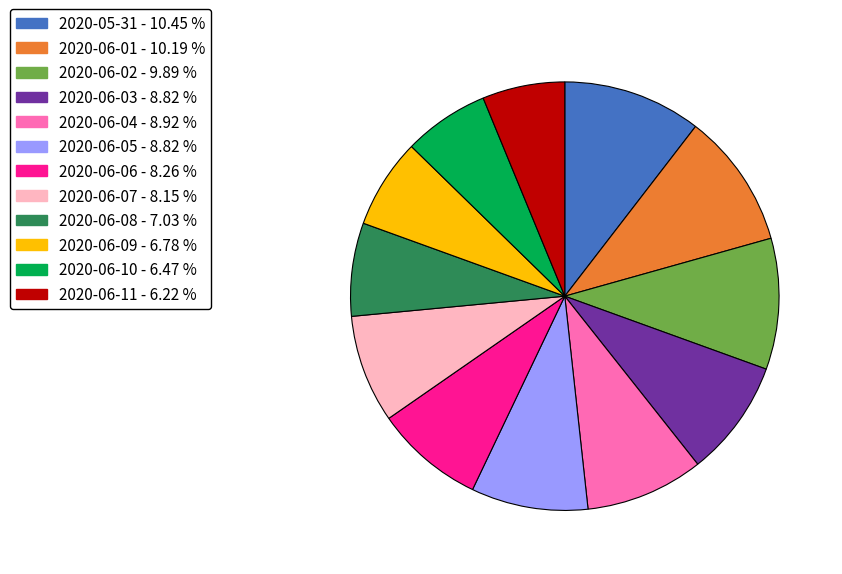

Combined, do 2020-06-02 and 2020-06-06 account for over 50%?

No